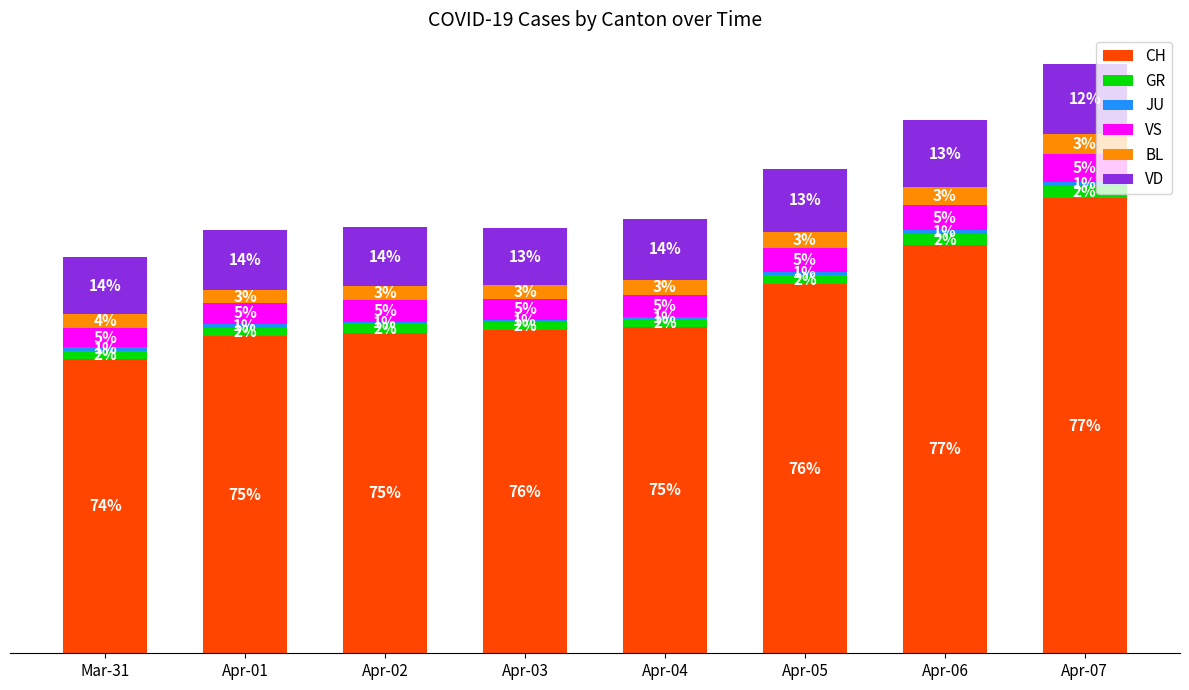

At which label does CH reach its peak?

Apr-07